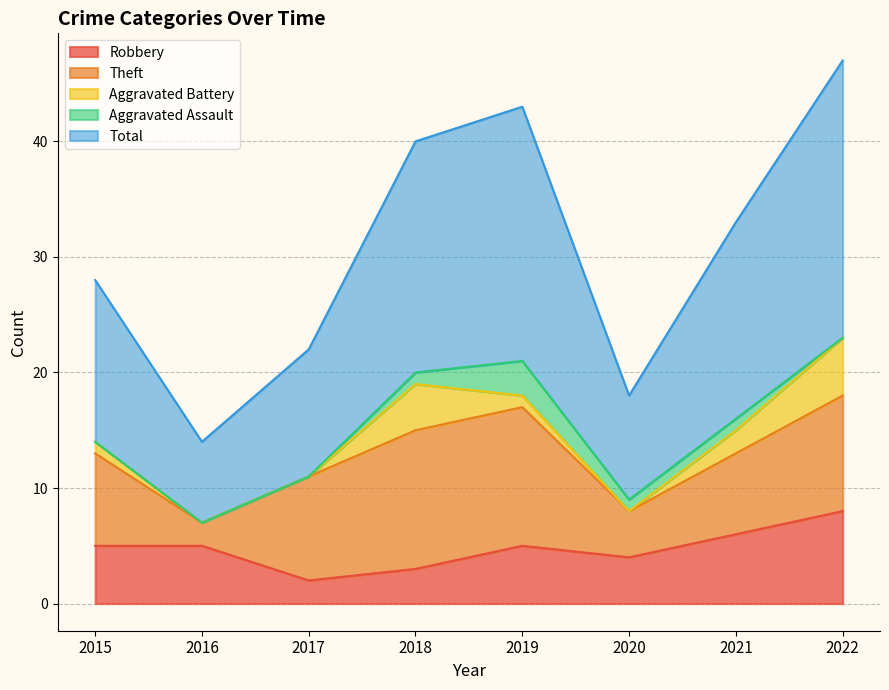

What is the spread (max minus min) of values at 2021?

16